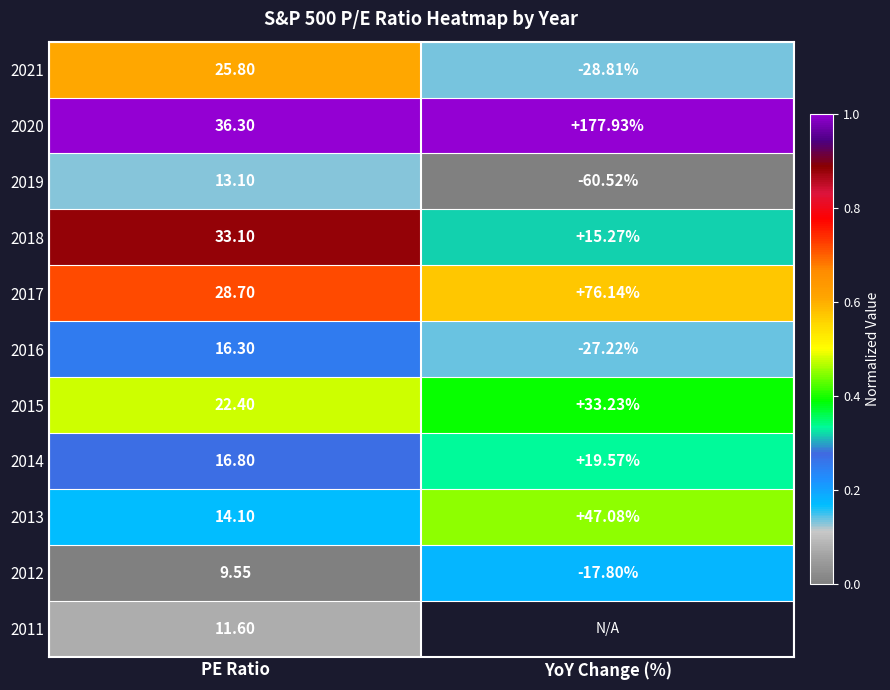

Which category has the lowest value across all series?

YoY Change (%)